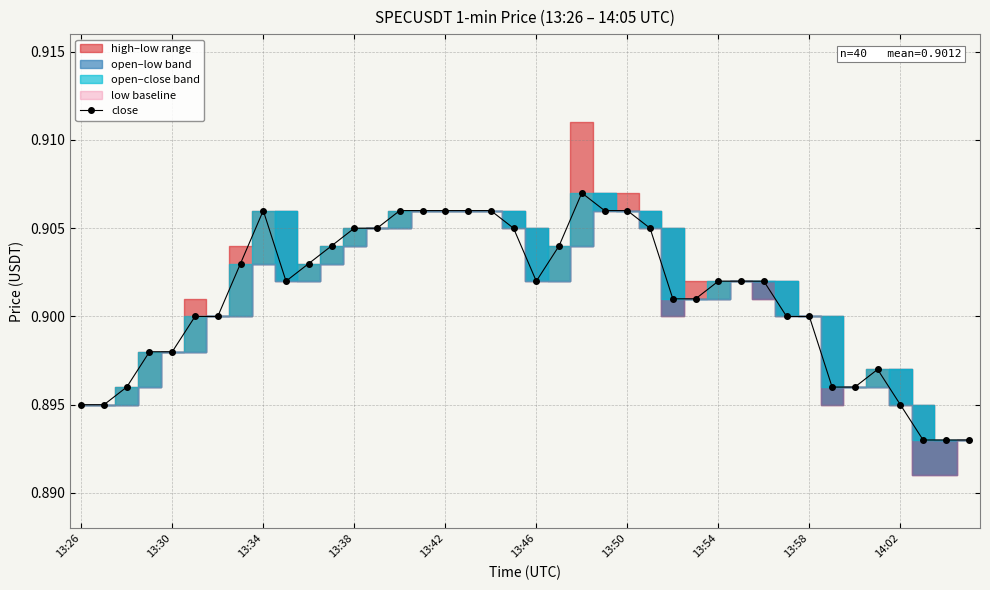

Does the chart display data point markers on the line(s)?

Yes